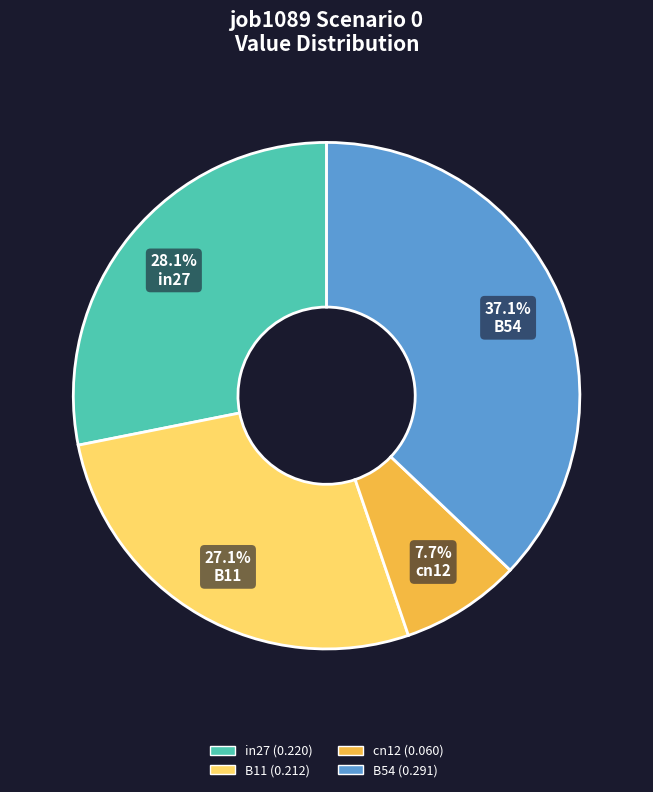

Is there any slice that represents more than half of the pie?

No